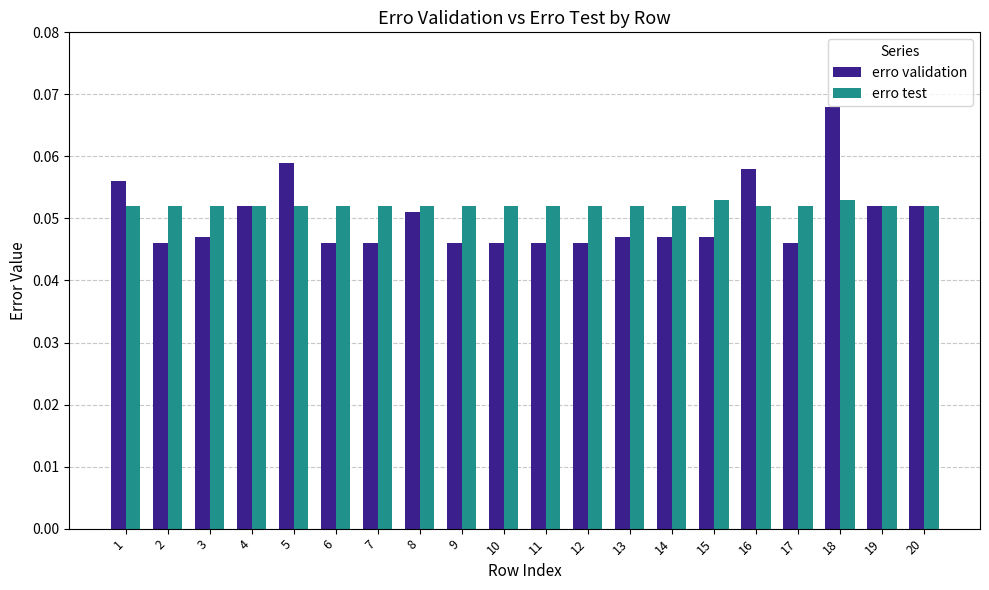

At 9, list the series in order from smallest to largest.

erro validation, erro test